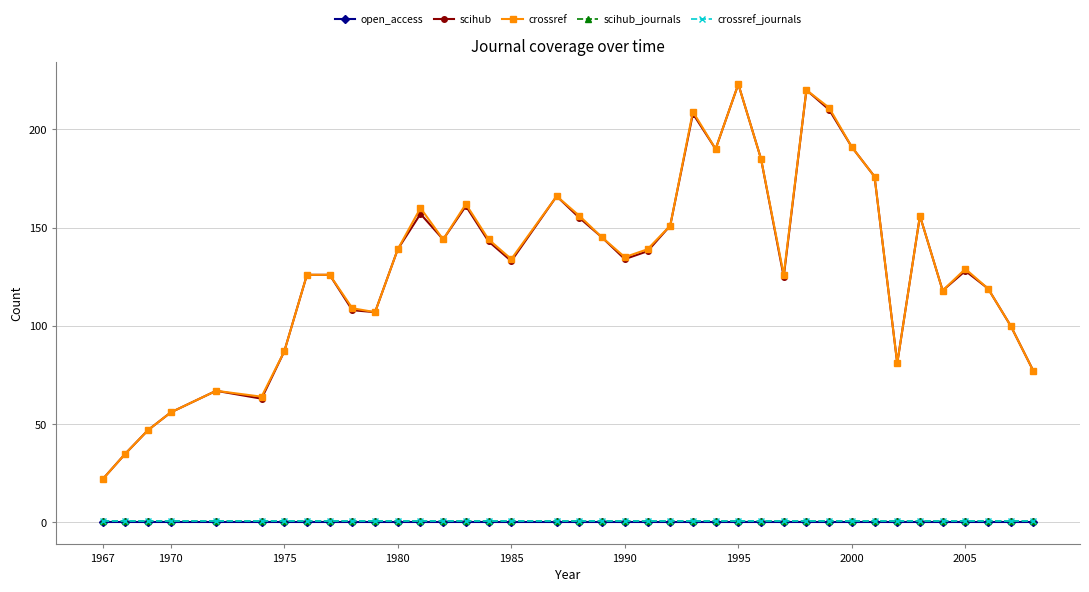

Is this an area chart (filled region under the line)?

No